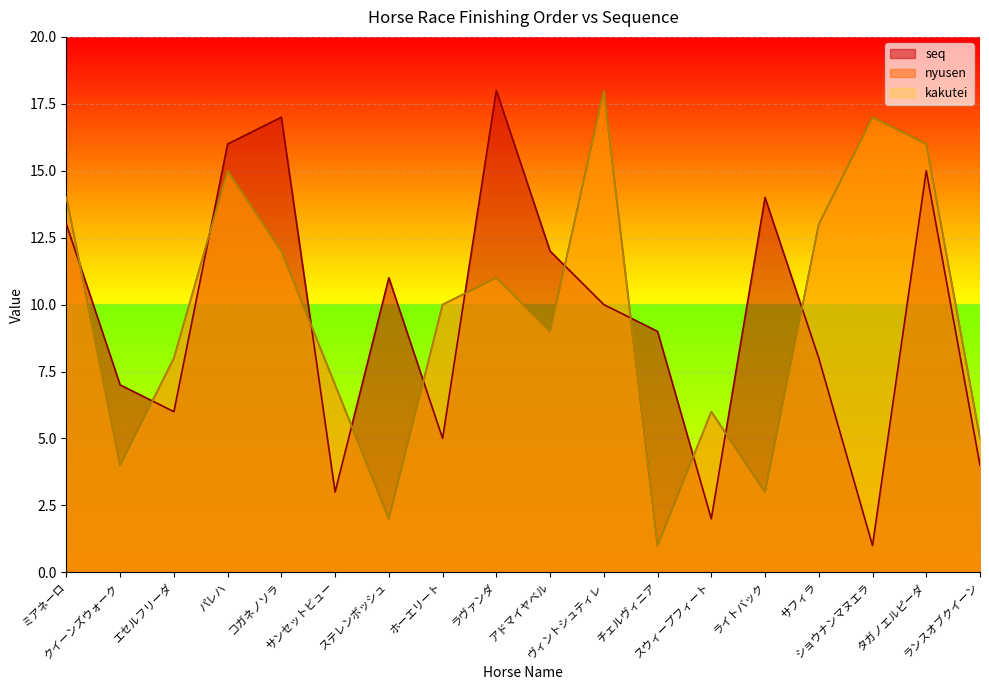

Does the chart display data point markers on the line(s)?

No